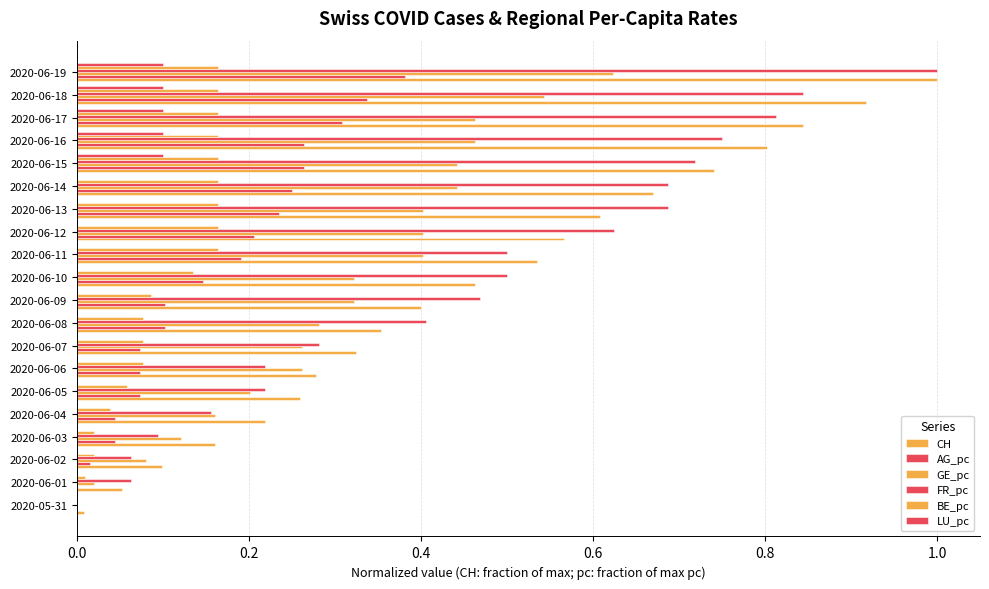

How many categories are shown in the chart?

20